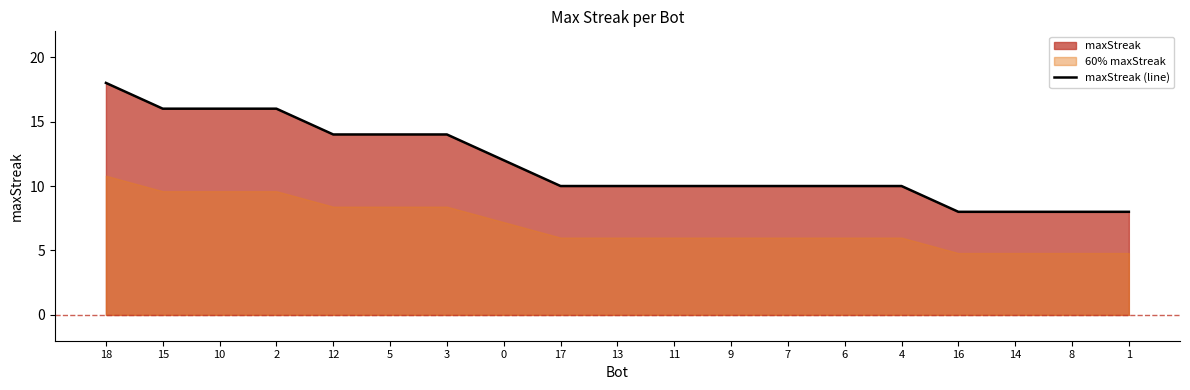

At which category does the chart reach its peak across all series?

18